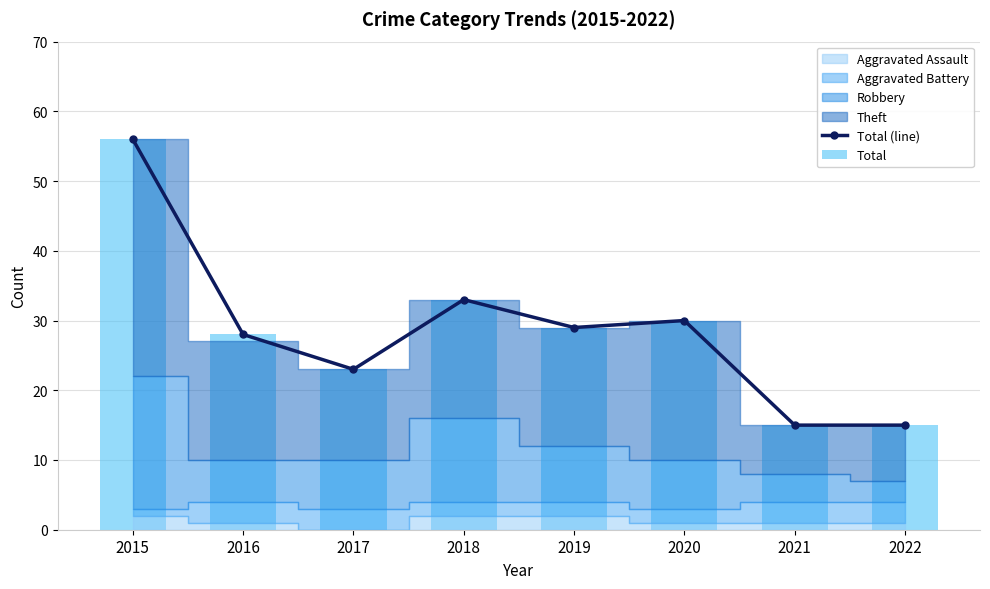

How many groups of bars are there?

8